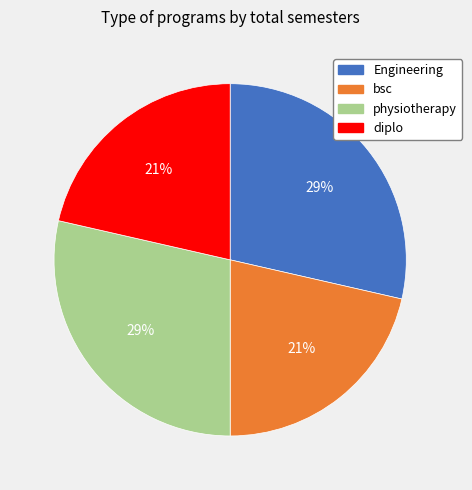

Which has a higher value, bsc or Engineering?

Engineering